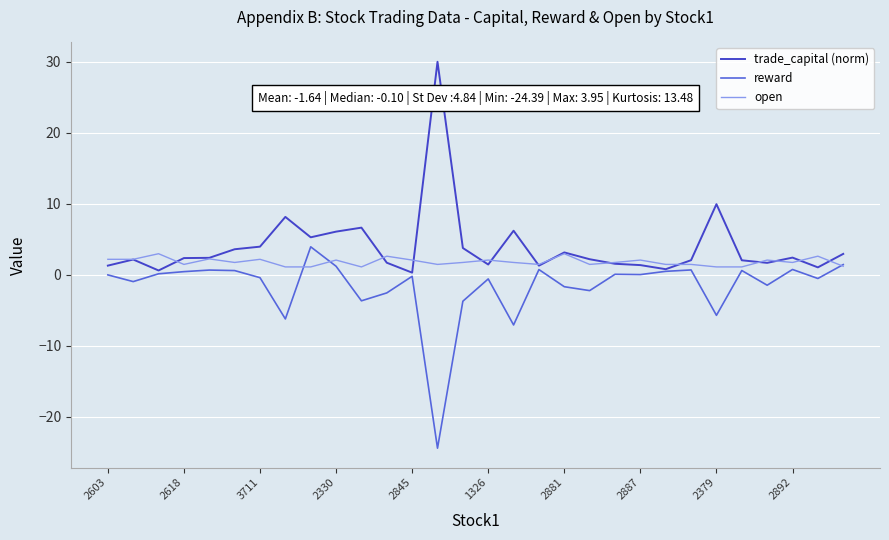

Rank the series by their average value, from highest to lowest.

trade_capital (norm), open, reward